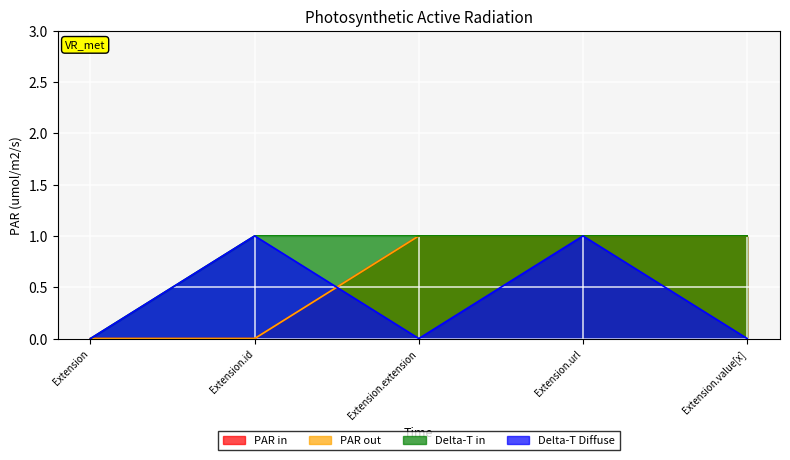

What is the label of the 4th point from the left?

Extension.url